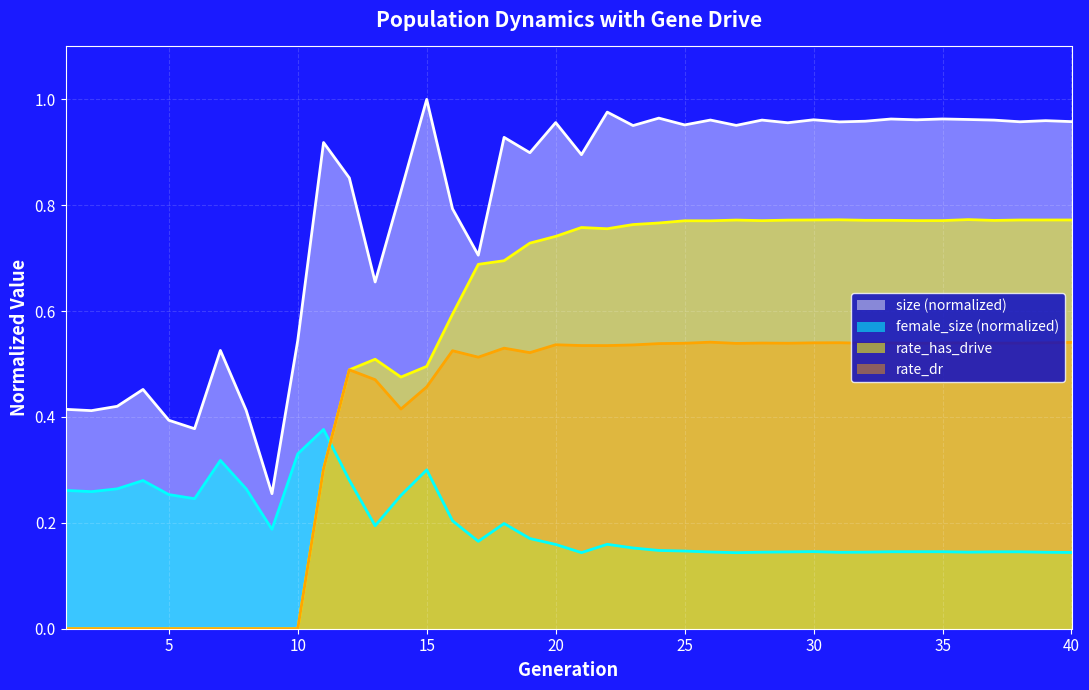

Which series has the largest range (max minus min)?

rate_has_drive